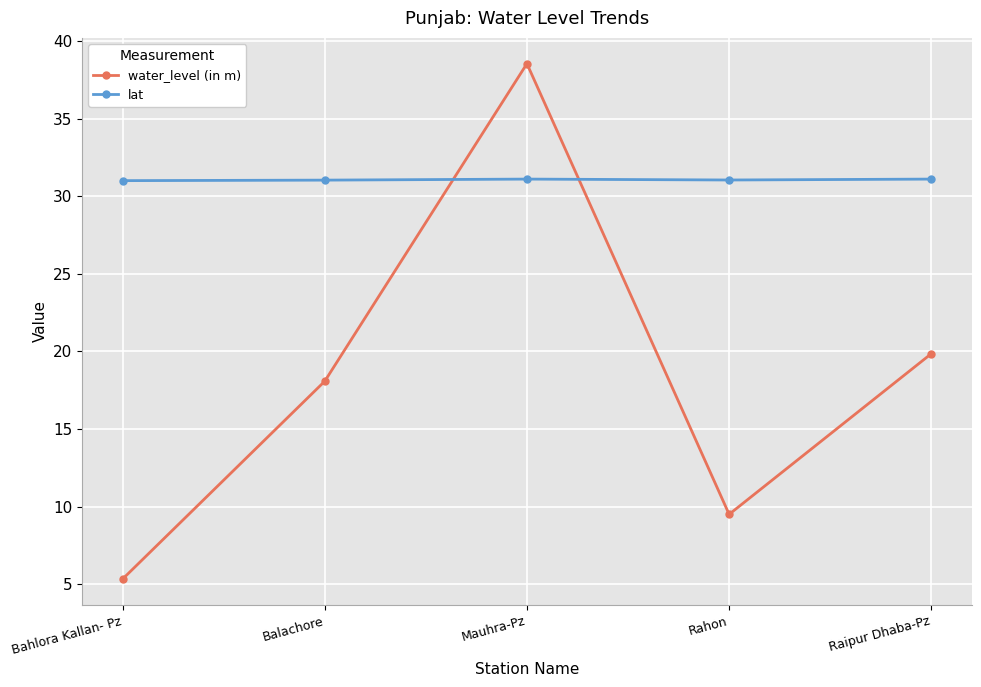

Between Rahon and Raipur Dhaba-Pz, which series saw the biggest shift?

water_level (in m)